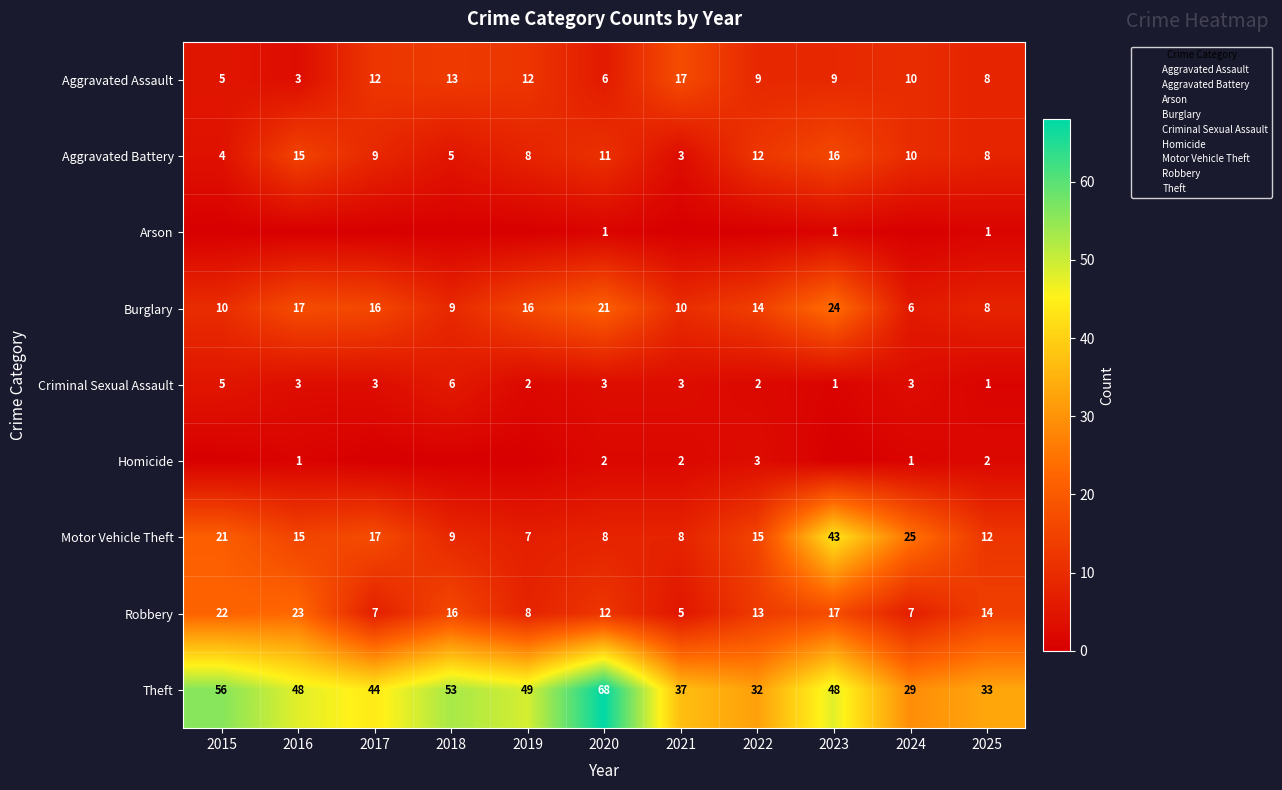

What is the sum of all Motor Vehicle Theft values?

180